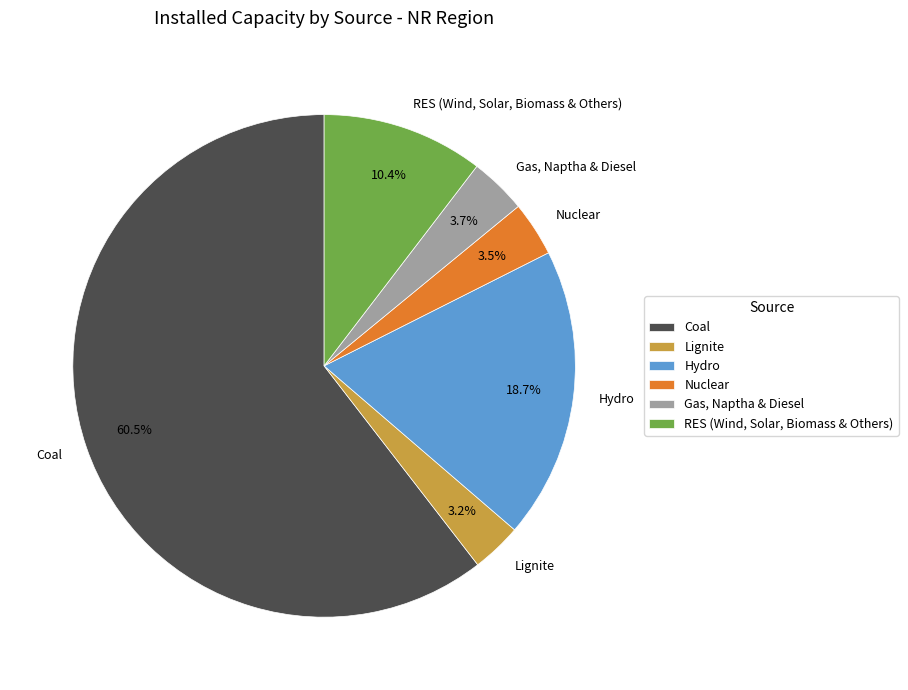

Does any single category account for the majority?

Yes